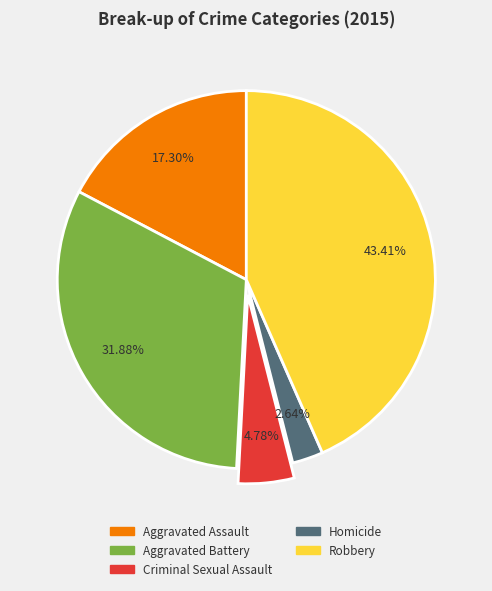

What portion of the pie excludes Aggravated Assault?

82.7%